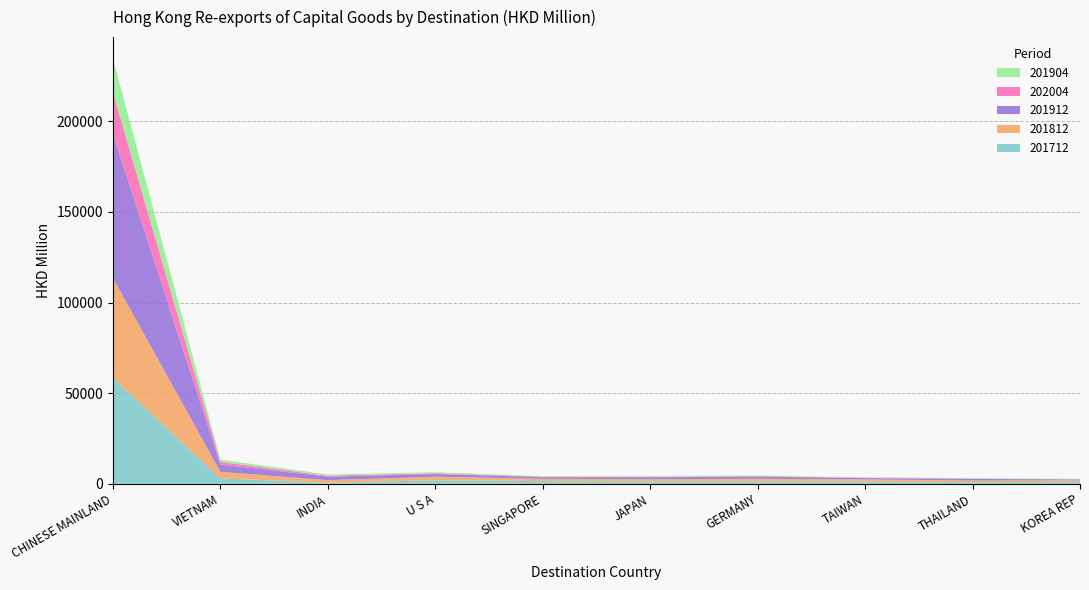

Reading left to right, extract all data points from this chart.

201712: 58548.7	2995.2	603.9	1911.2	1457.9	1297.8	1338.5	1228.2	920.4	1101.9
201812: 54970.4	3587.4	1401.2	1969.3	1290.6	1212.4	1424.1	1166.1	929.3	802.2
201904: 18747.7	1271.5	653.9	547.2	295.3	409.6	452.1	241.1	290.2	225.2
201912: 79581.4	4041.3	1953.8	1540.8	890.1	1075.7	1174.9	724.1	813.9	485.1
202004: 22896.8	1434.4	472.2	407.1	289.3	272.6	256.3	225.7	221.8	101.0